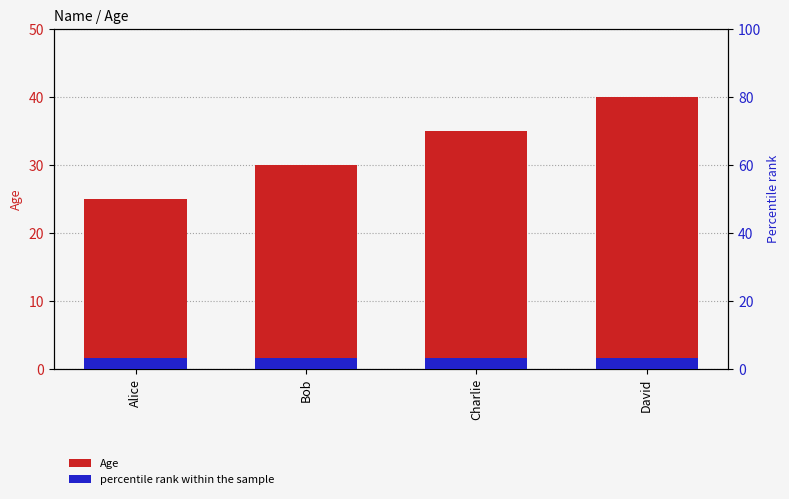

At which category is the sum across all series the highest?

David